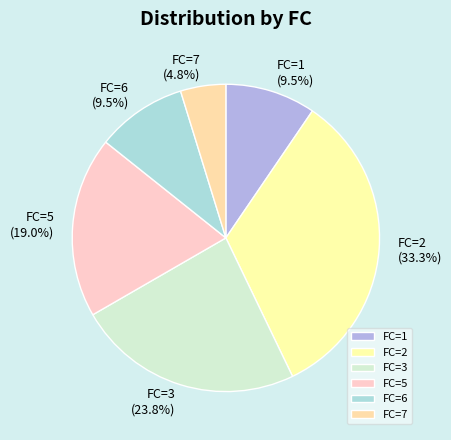

What is the smallest slice in the pie chart?

FC=7